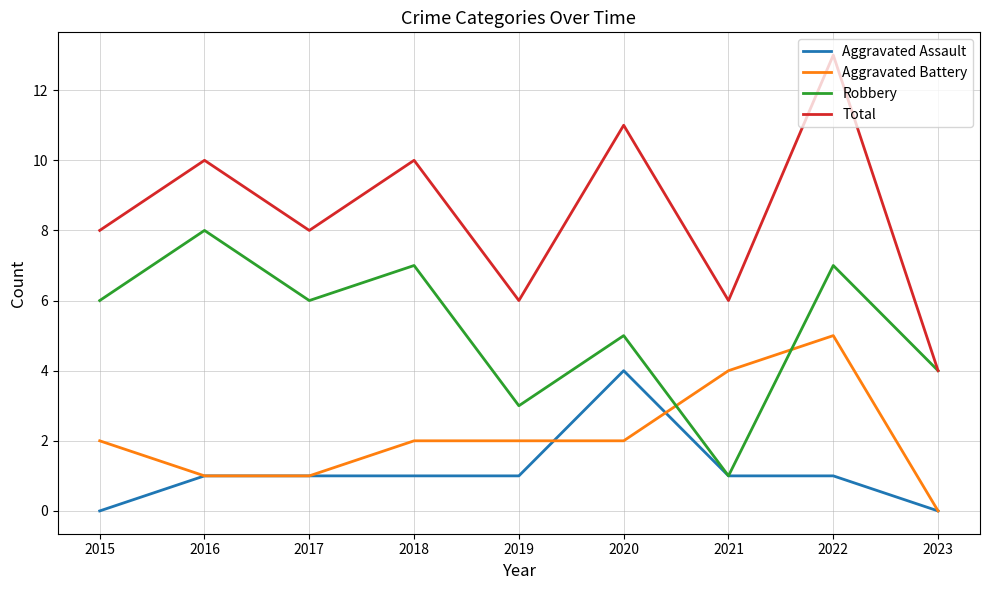

What is the difference between the second highest and second lowest values in the Robbery series?

4